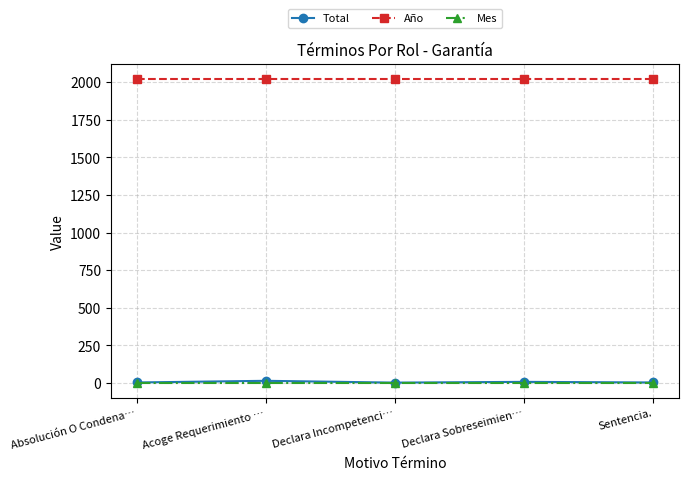

How many series are shown in this chart?

3